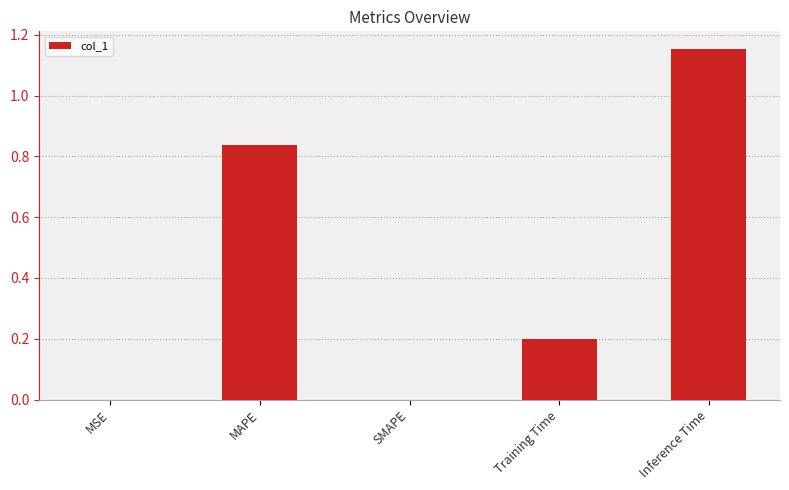

Is it true that the value at Inference Time is 1.6?

False